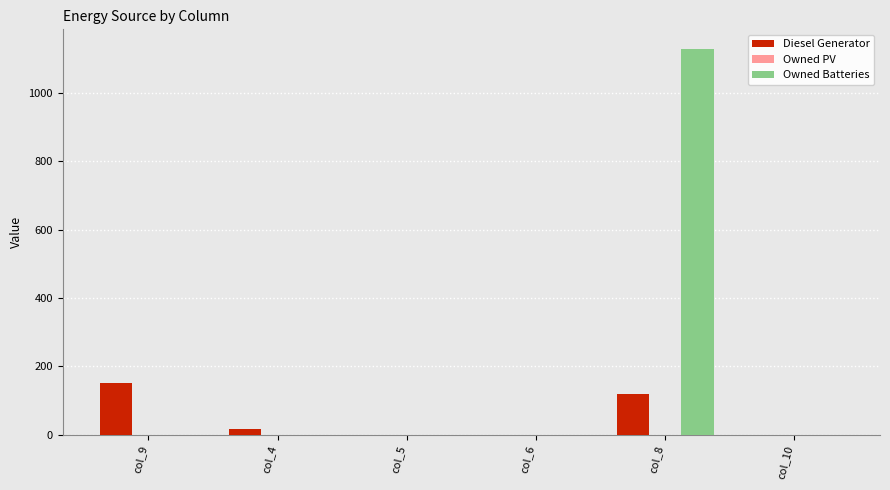

The value of Owned Batteries at col_8 is 1129.0. True or false?

True